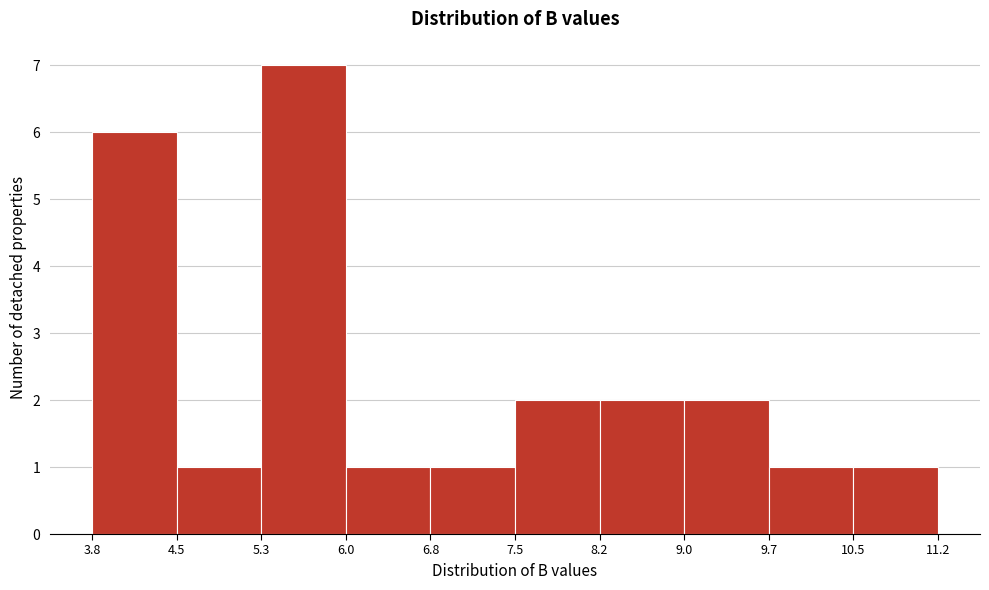

Reading left to right, transcribe this chart: for each bar, give the range it covers on the x-axis and its height. The values are not printed on the chart, so give them approximately, as read against the axis.

3.8 to 4.5: 6
4.5 to 5.3: 1
5.3 to 6.0: 7
6.0 to 6.8: 1
6.8 to 7.5: 1
7.5 to 8.2: 2
8.2 to 9.0: 2
9.0 to 9.7: 2
9.7 to 10.5: 1
10.5 to 11.2: 1